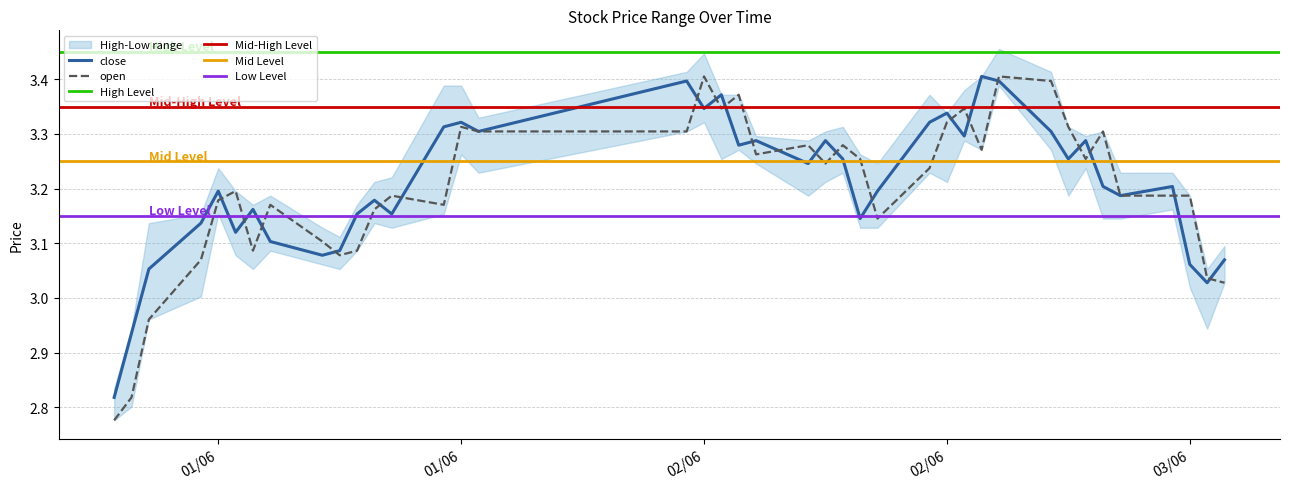

How many data points does each series have?

40